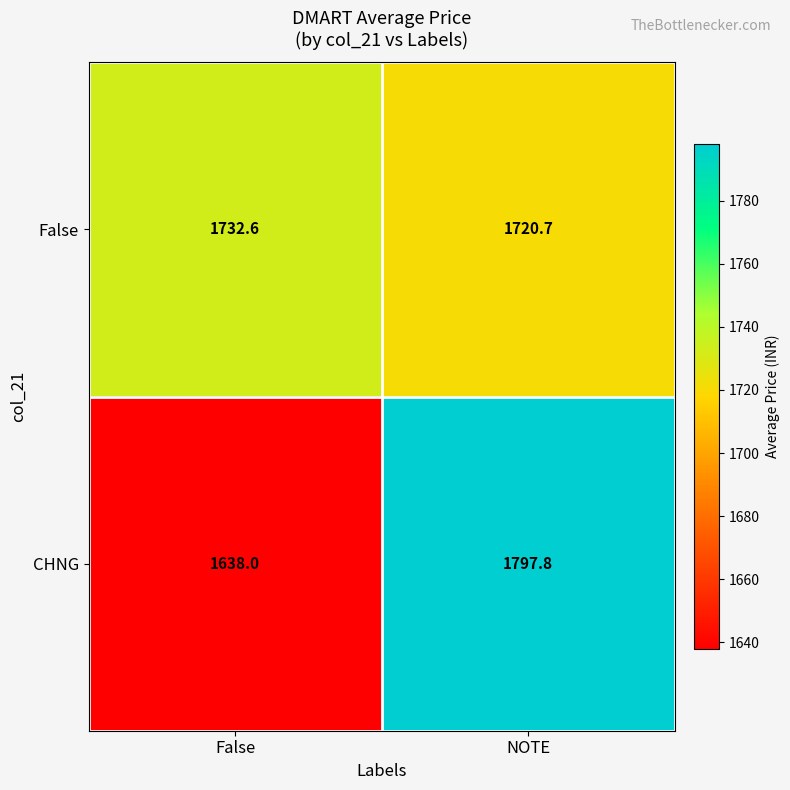

Reading left to right, list all the values displayed in this chart.

False: False=1732.6	NOTE=1720.7
CHNG: False=1638.0	NOTE=1797.8